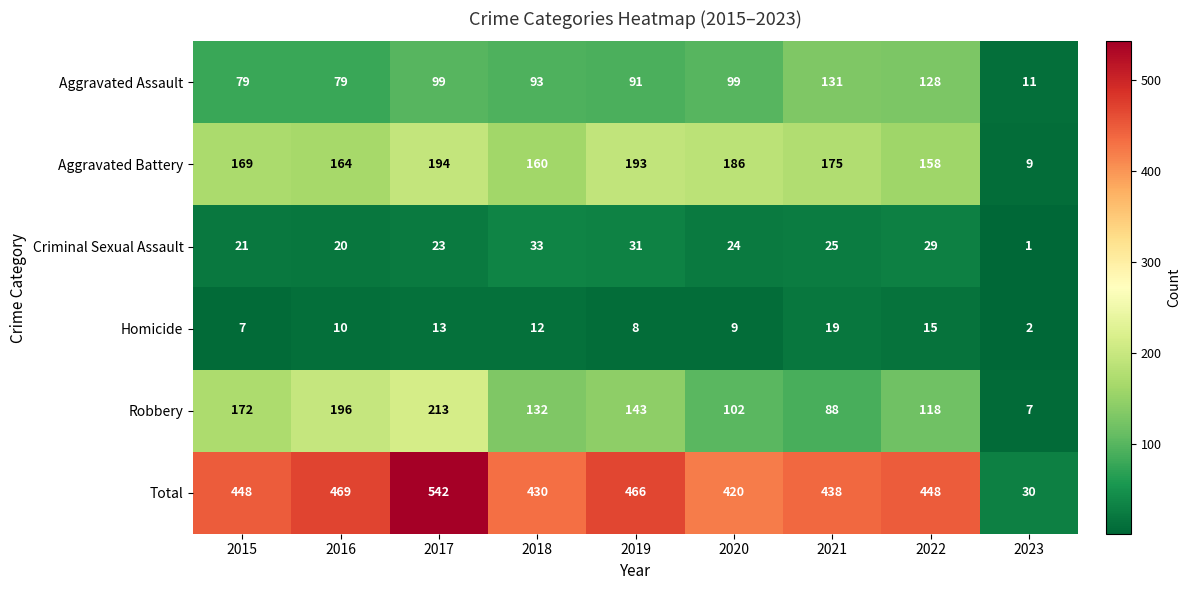

At how many categories does at least one series exceed 138?

8